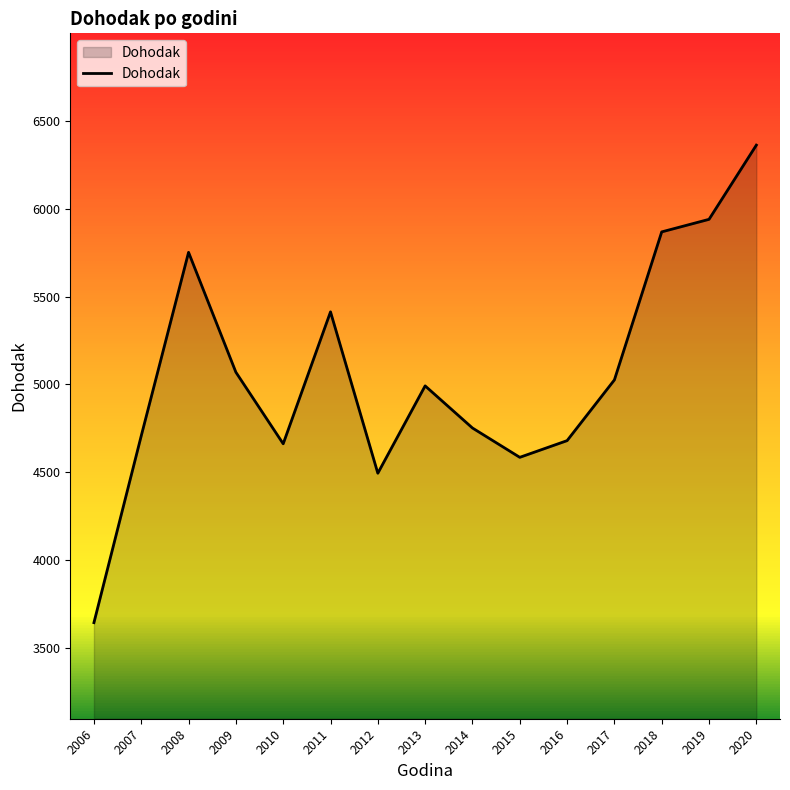

How many categories are shown in the chart?

15